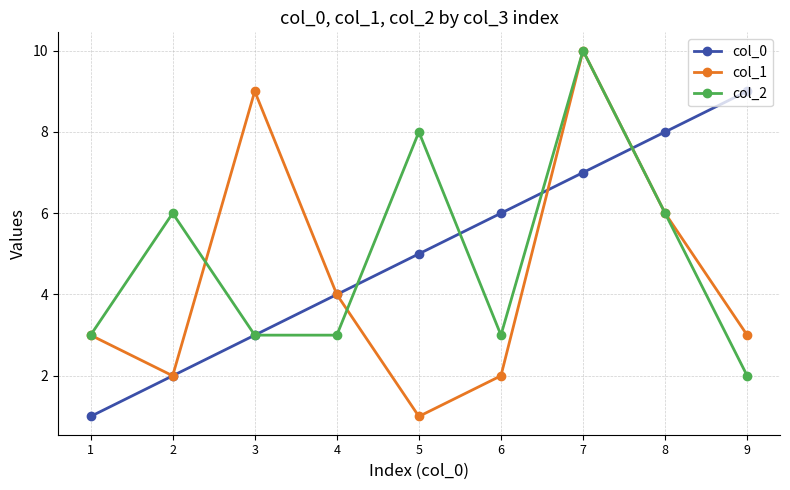

What is the value of the col_1 point at the 6th from the left?

2